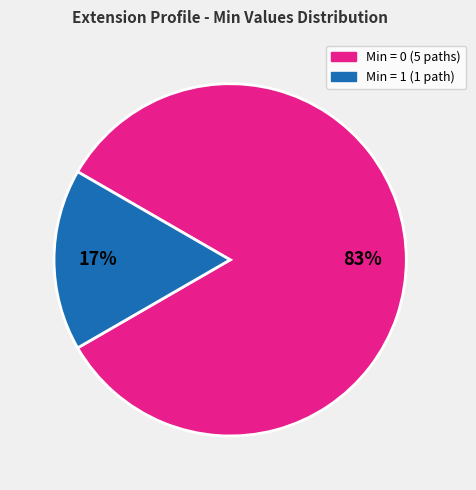

Does any single category account for the majority?

Yes